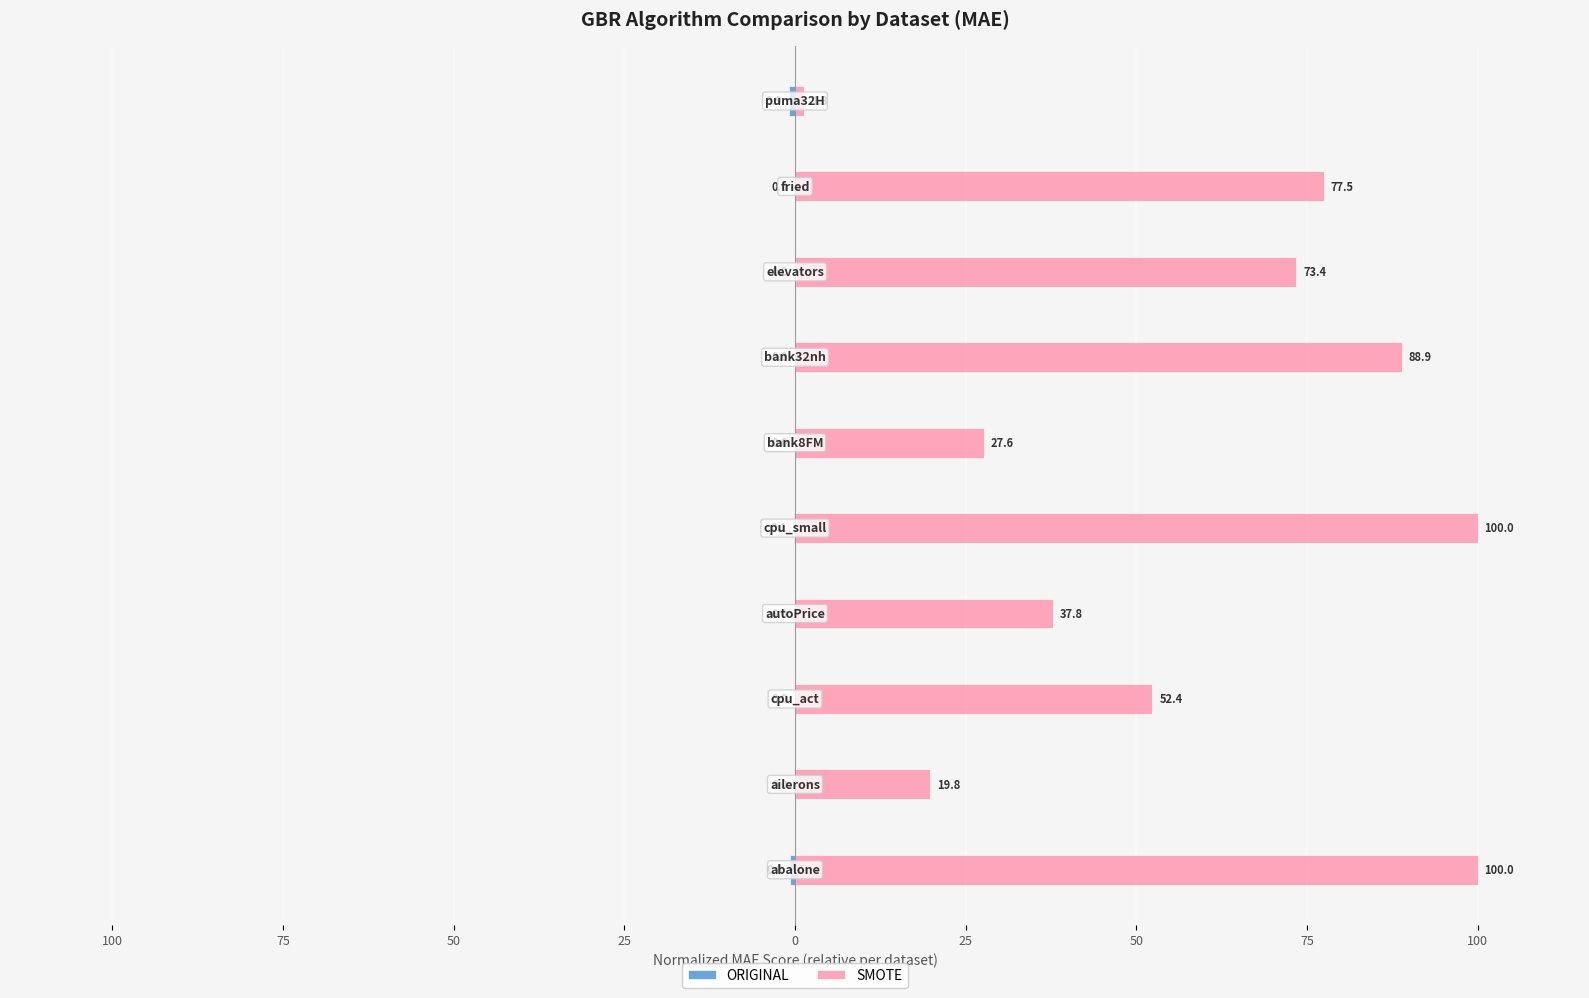

What is the difference between the SMOTE values at 25 and 75?

35.6